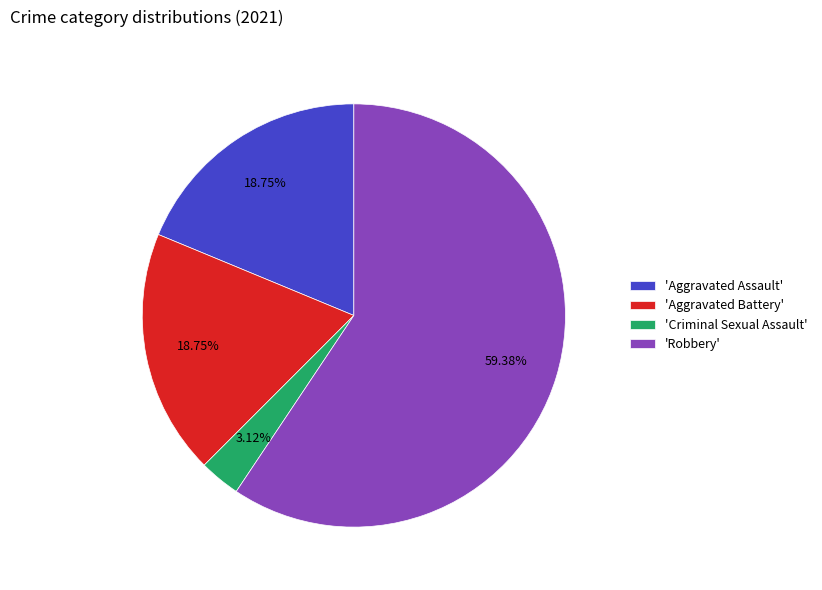

What is the ratio of the value at 'Aggravated Battery' to the value at 'Aggravated Assault'?

1.0